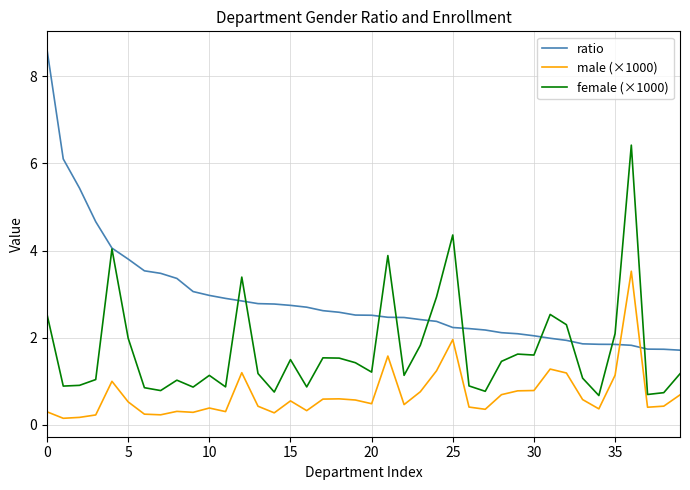

What is the difference between the maximum and minimum values in the male (×1000) series?

3.4